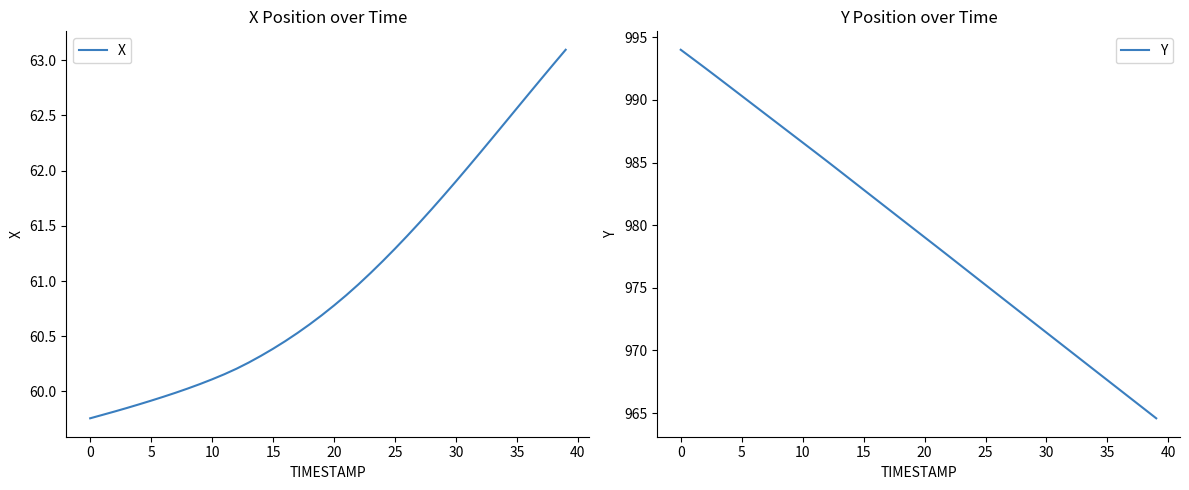

At 24, list the series in order from smallest to largest.

X, Y